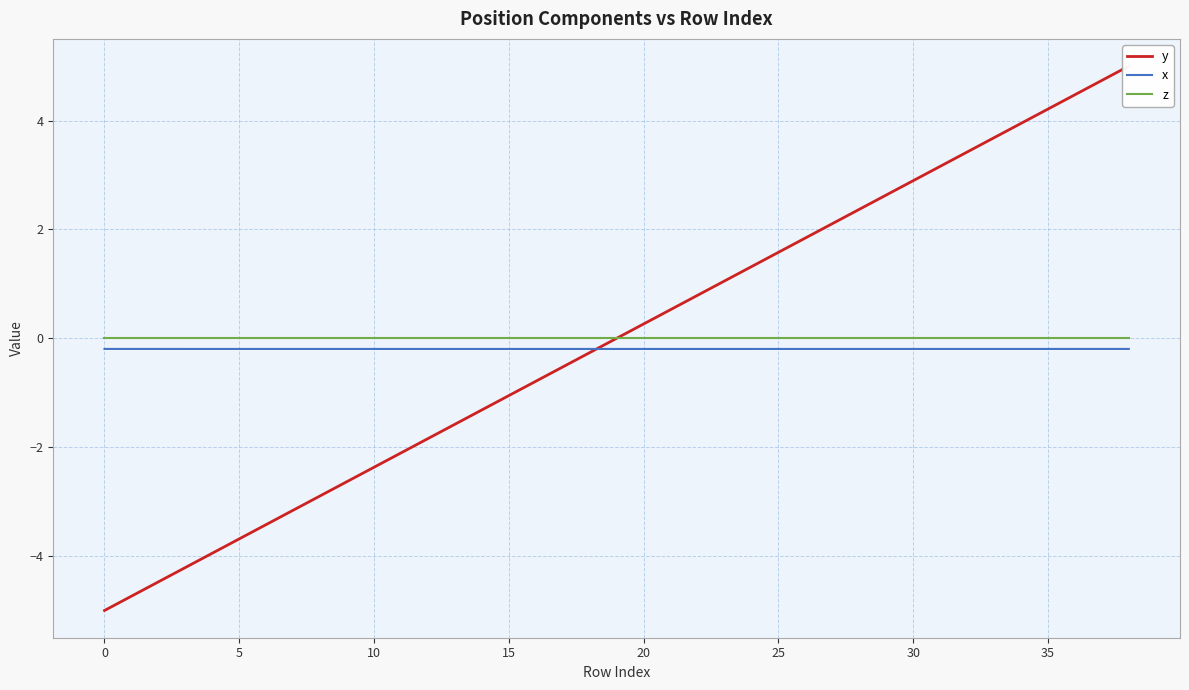

What is the maximum value for y?

5.0